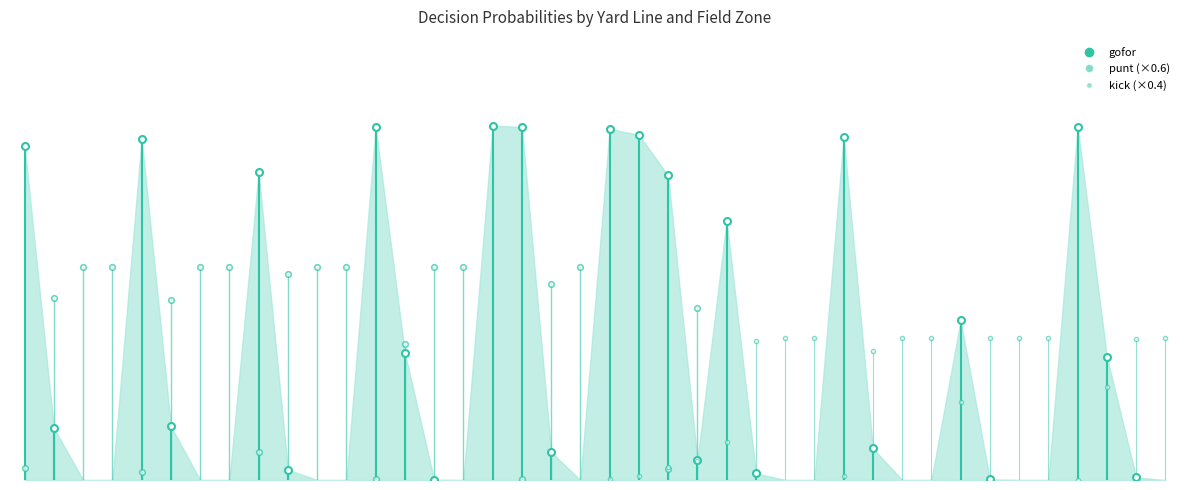

In gofor, how many points are lower than both neighbors (excluding endpoints)?

7